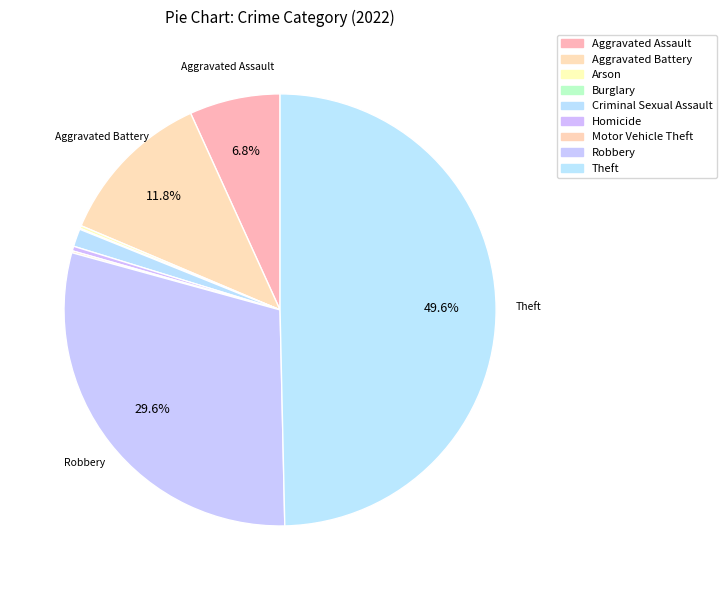

Is there any slice that represents more than half of the pie?

No